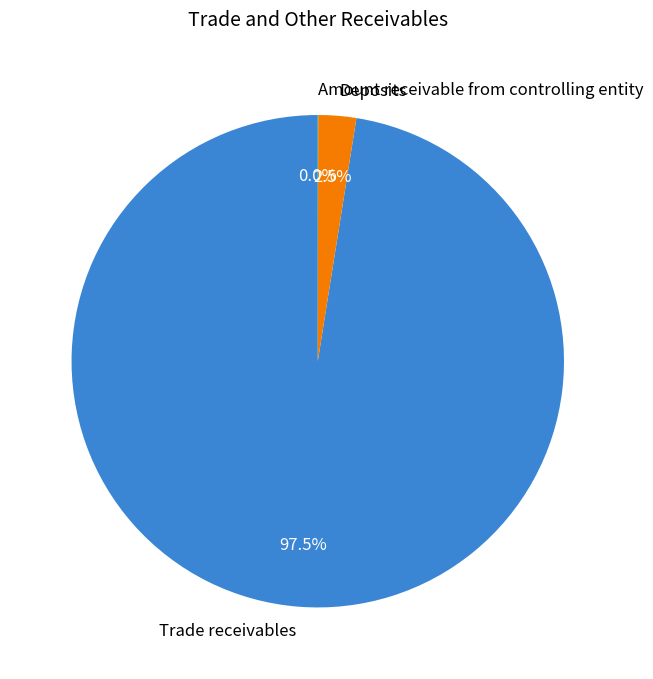

What percentage is NOT represented by Deposits?

97.5%